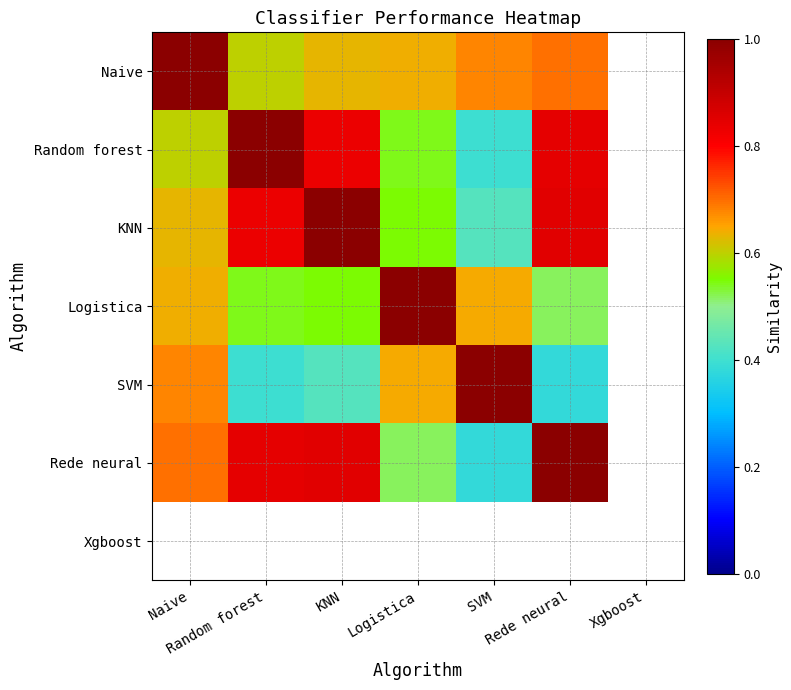

How many values in the KNN series exceed 0?

6